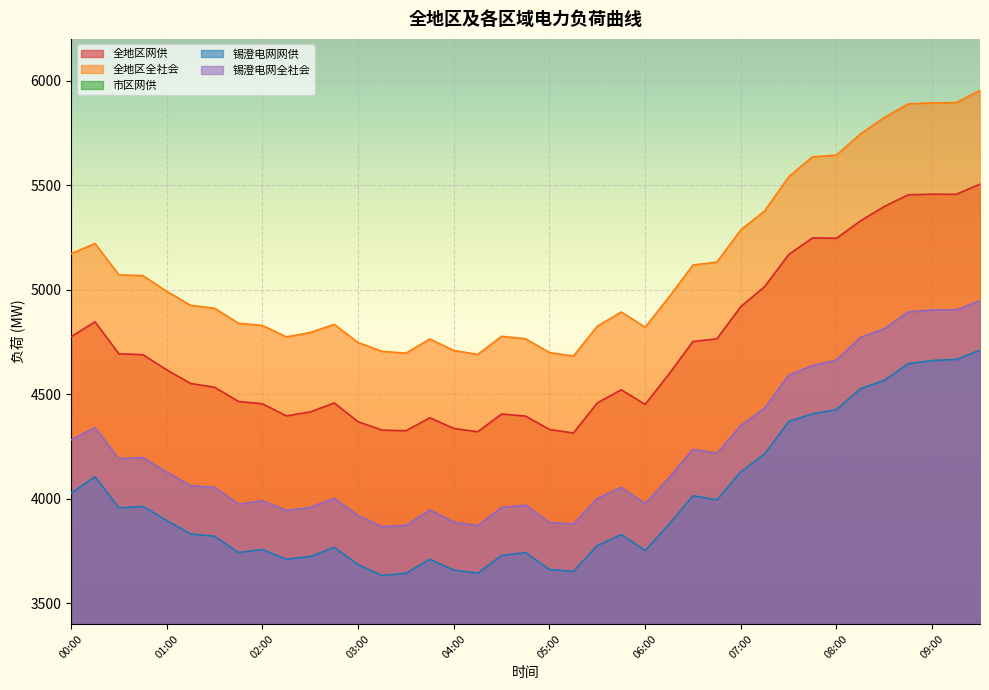

How many lines are shown in the chart?

5